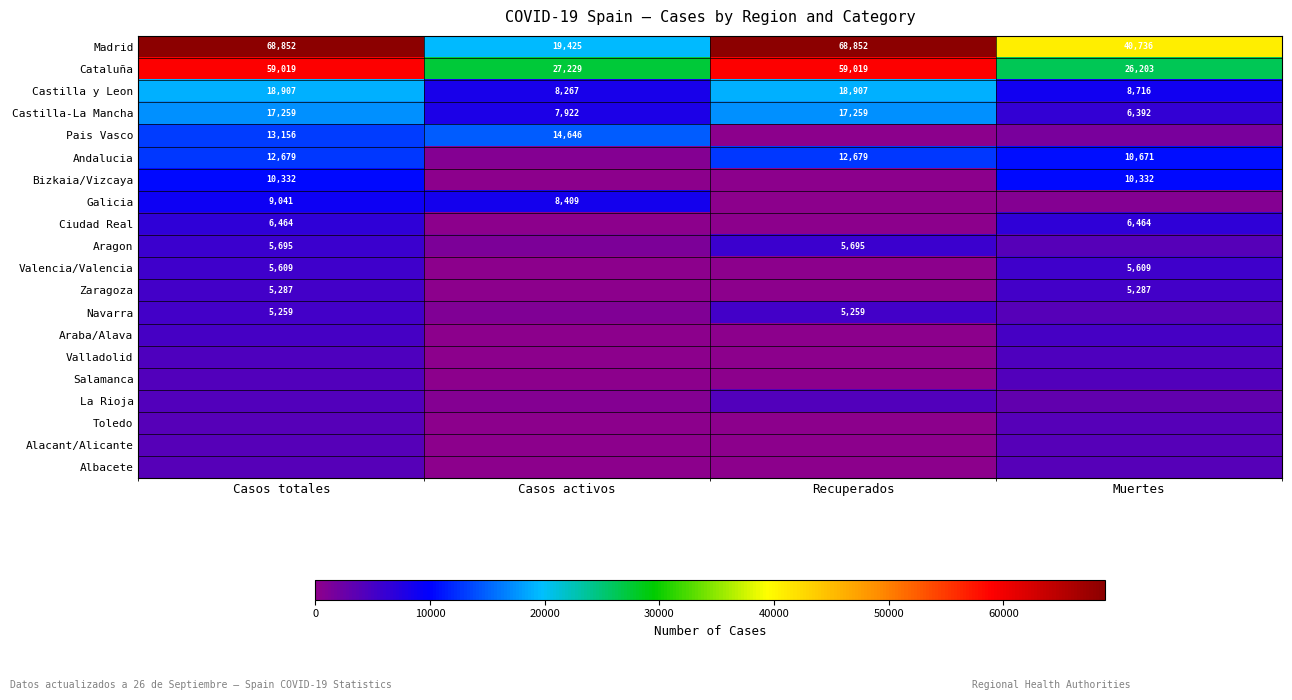

True or false: Cataluña has a value of 35372 at Muertes.

False